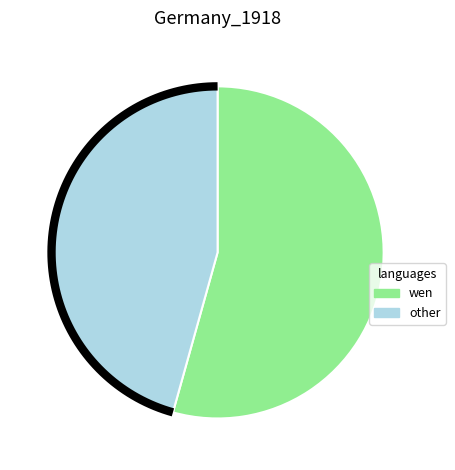

Is the sum of 0.0 and 0.1 greater than half?

Yes